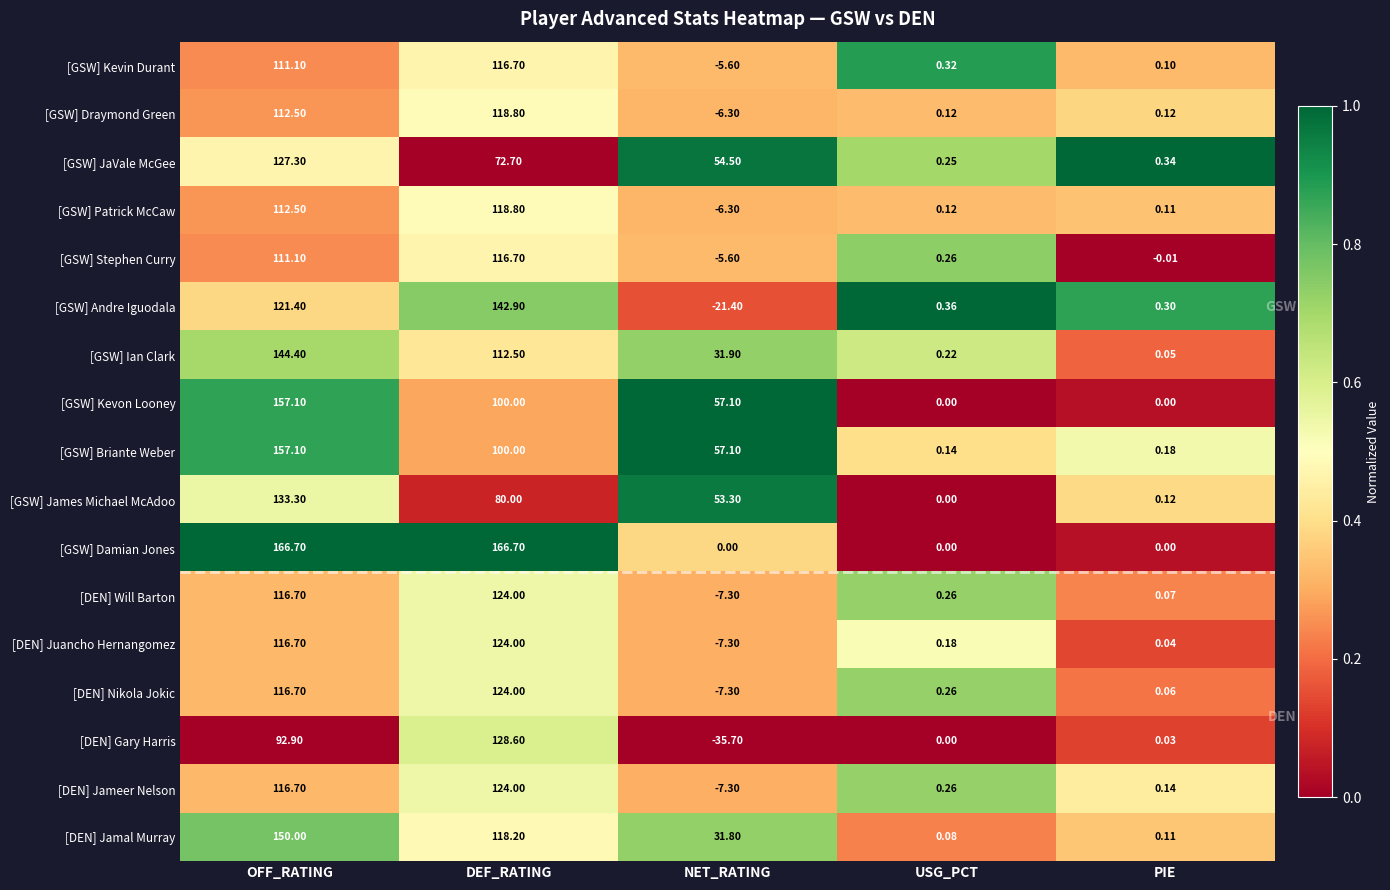

List the labels in order of [GSW] James Michael McAdoo value, smallest first.

USG_PCT, PIE, NET_RATING, DEF_RATING, OFF_RATING